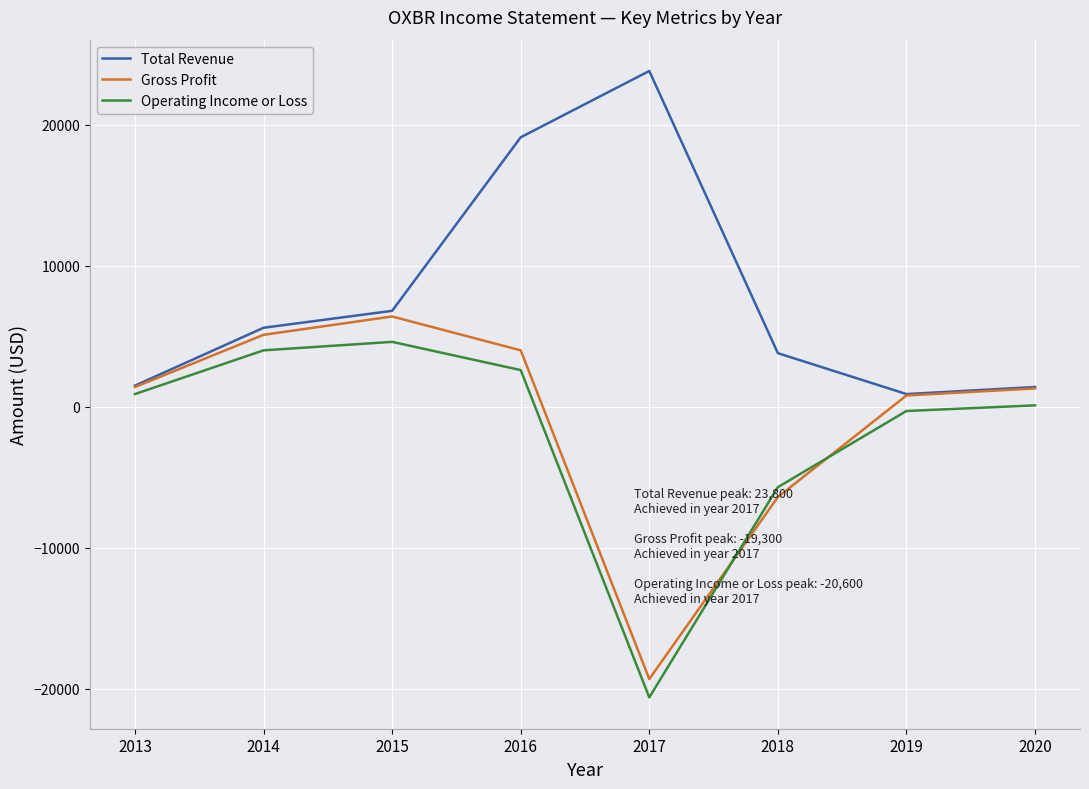

At 2016, list the series in order from smallest to largest.

Operating Income or Loss, Gross Profit, Total Revenue